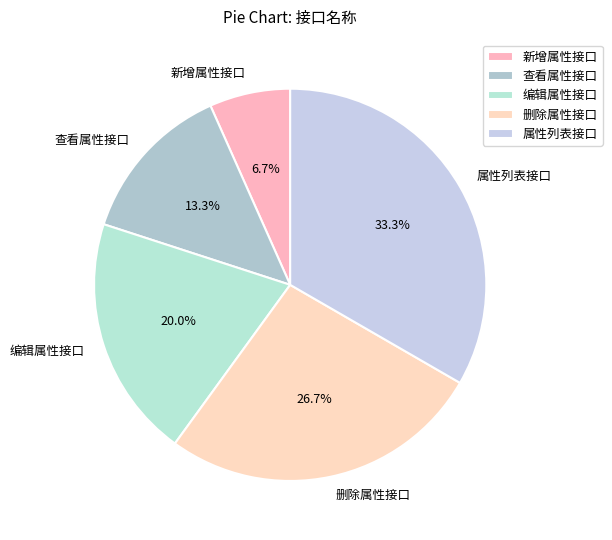

Is 查看属性接口 the majority of the pie?

No